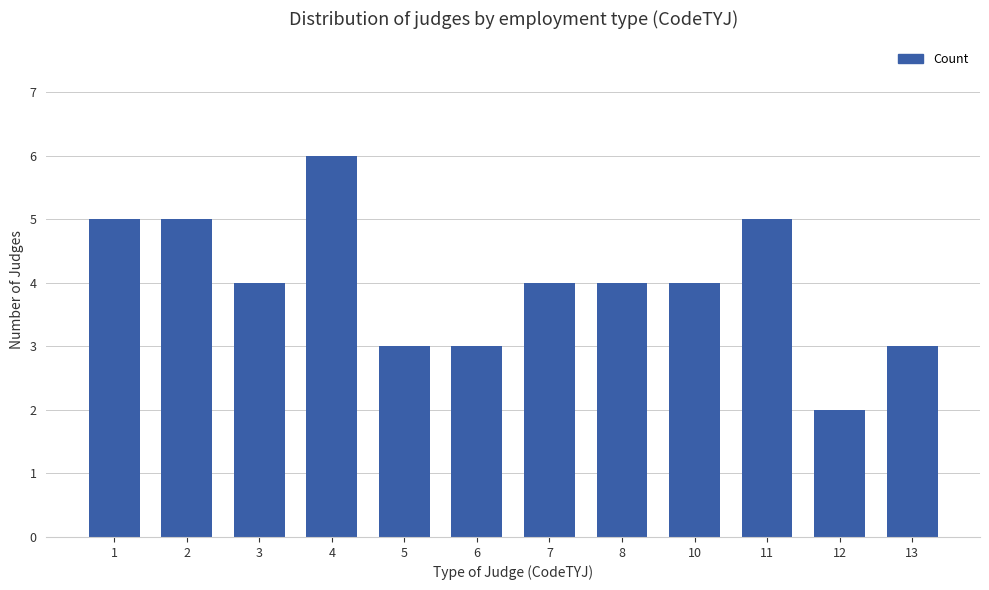

Reading left to right, what are all the values shown in this chart?

5	5	4	6	3	3	4	4	4	5	2	3